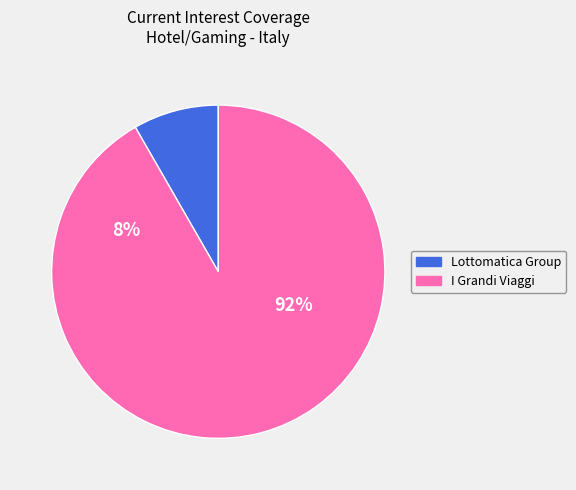

How many slices are in this pie chart?

2